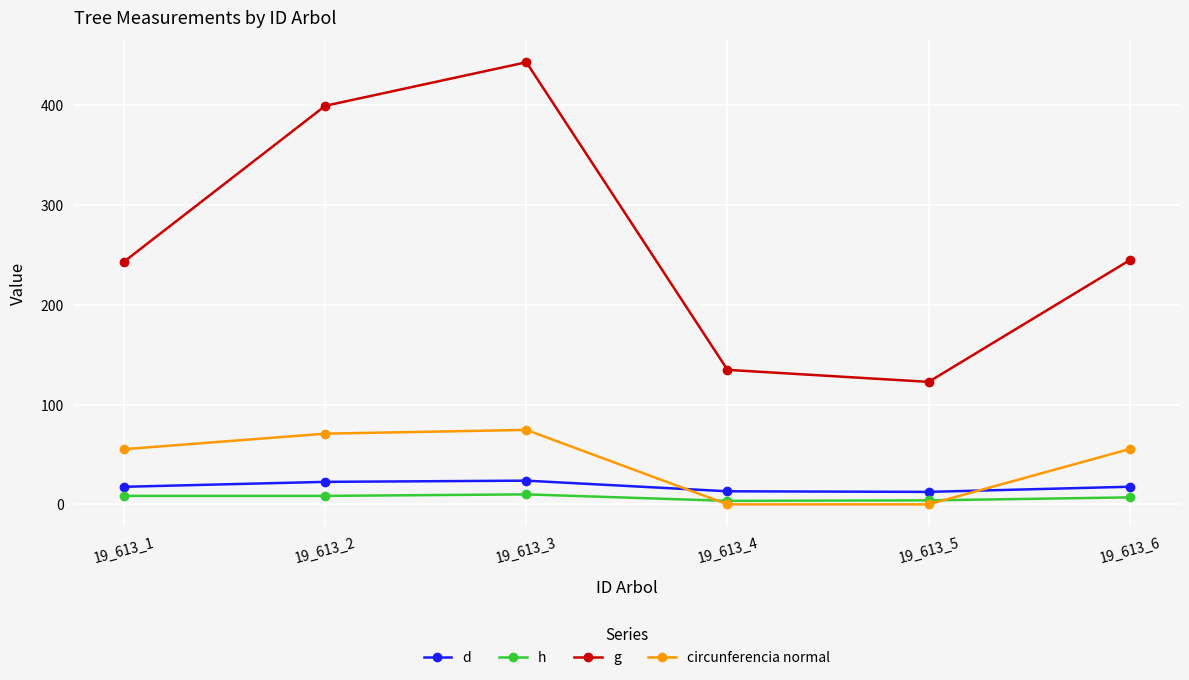

Is the value of h at 19_613_5 greater than the value of g at 19_613_3?

No